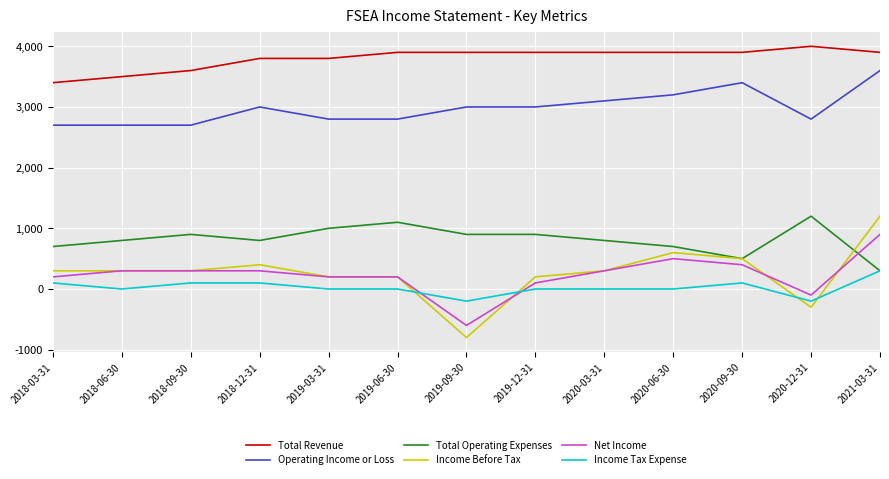

Which category has the highest value in the Income Before Tax series?

2021-03-31